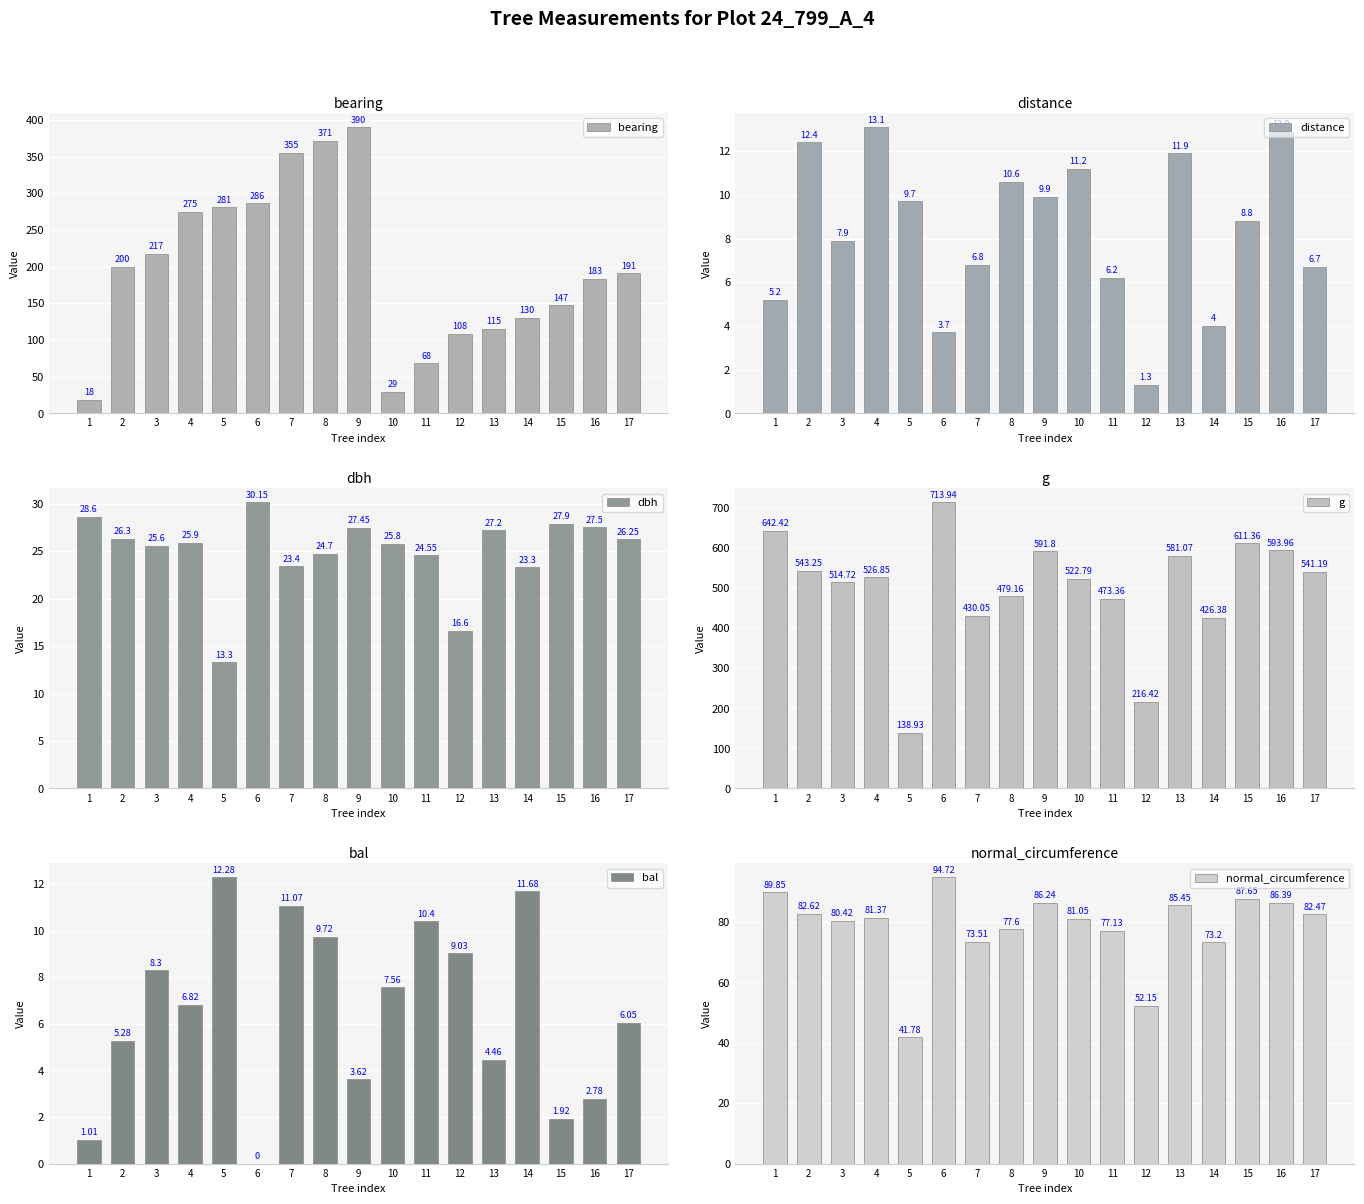

At how many categories does at least one series exceed 615?

2